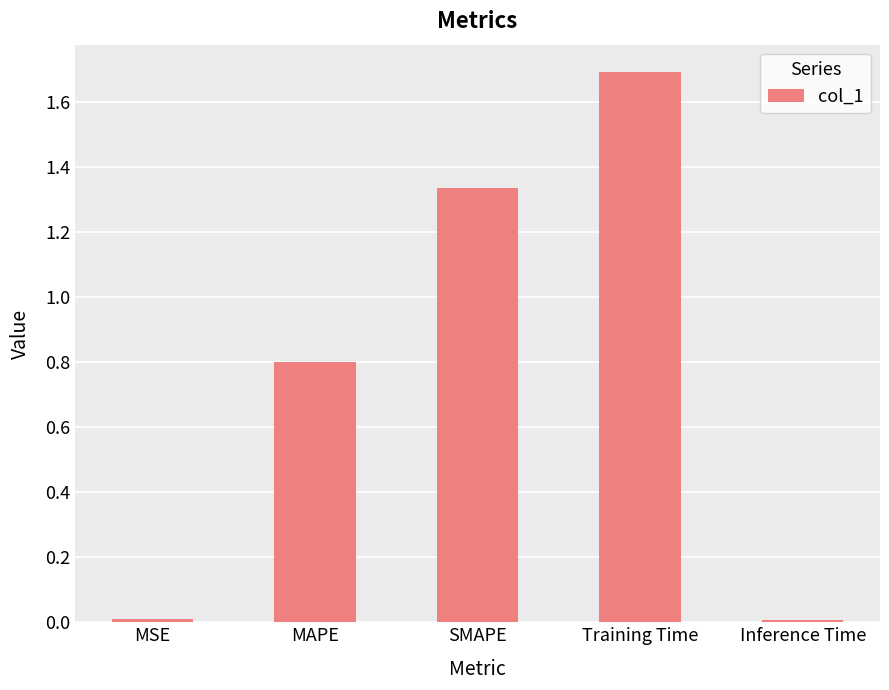

Is it true that the value at MAPE is 0.8?

True